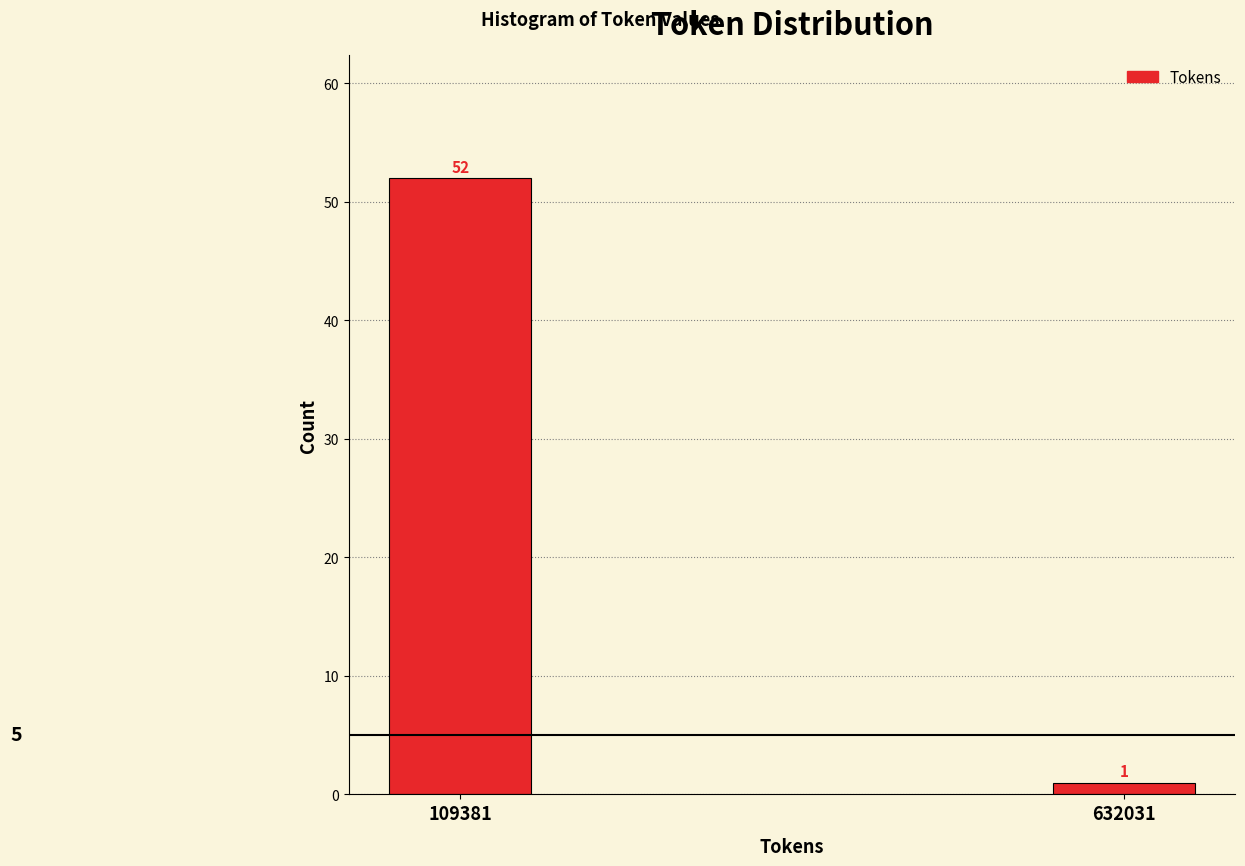

Reading right to left, what are all the values shown in this chart?

632031=1	109381=52